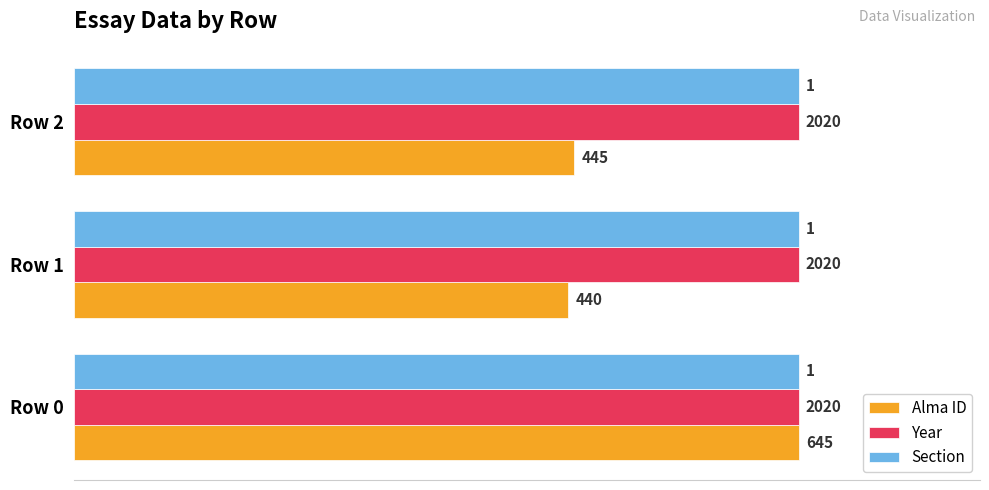

What are all the series names shown in the legend?

Alma ID, Year, Section